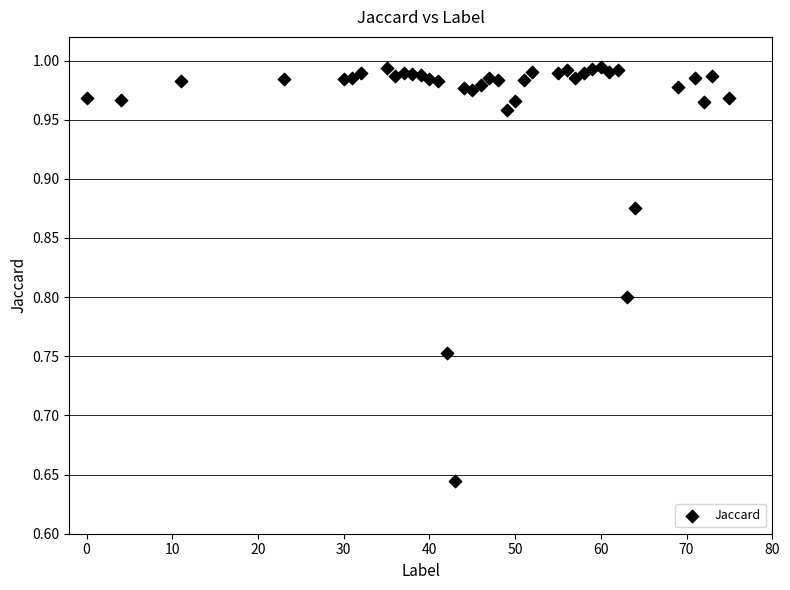

What is the range of Y values (max minus min)?

0.4